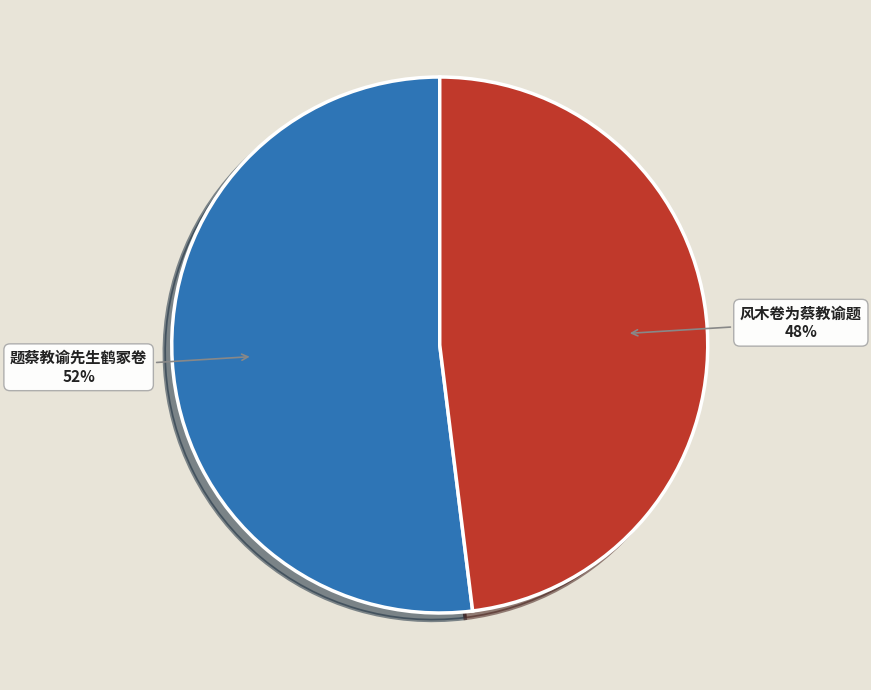

Is there any slice that represents more than half of the pie?

Yes